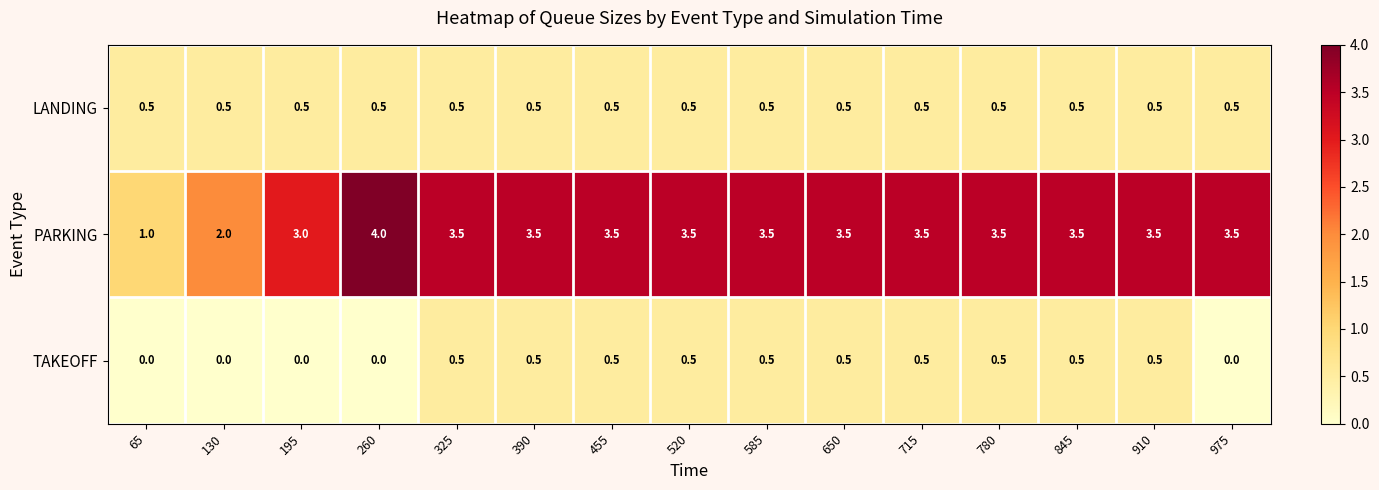

What is the difference between the maximum and minimum values in the PARKING series?

3.0